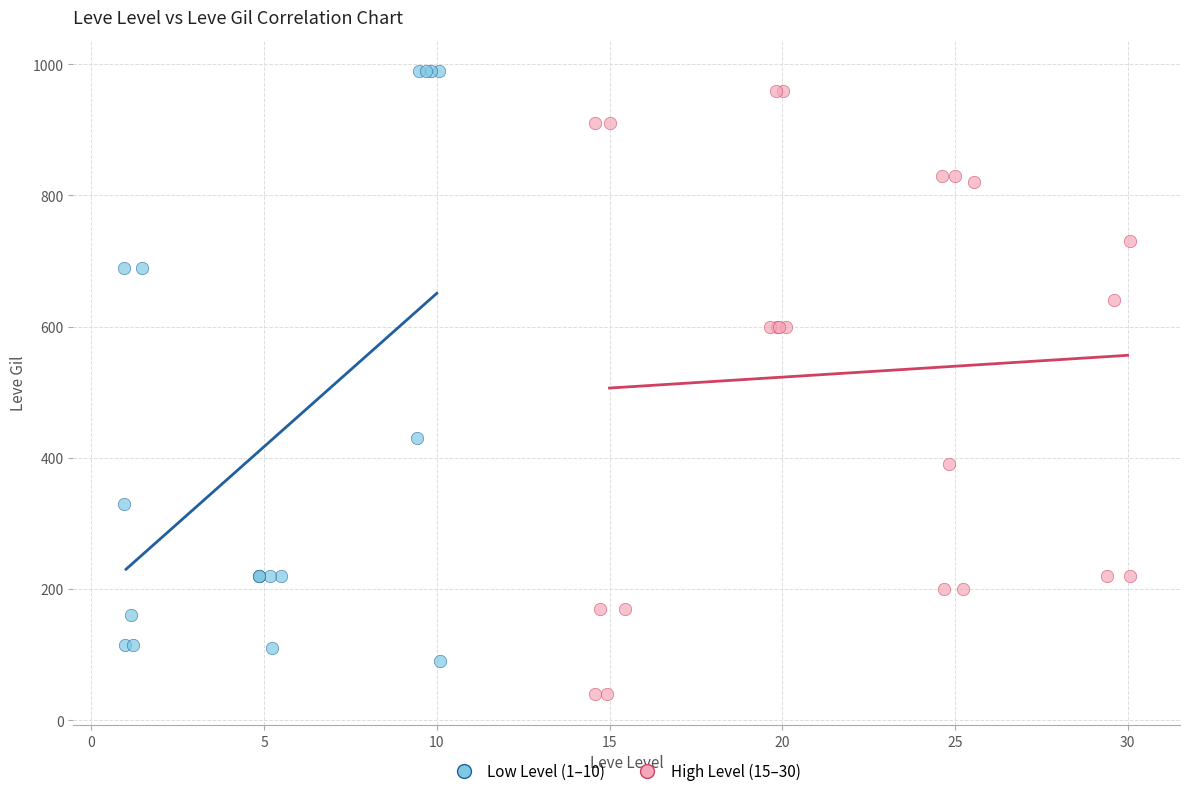

Which series contains the lowest Y value?

High Level (15–30)